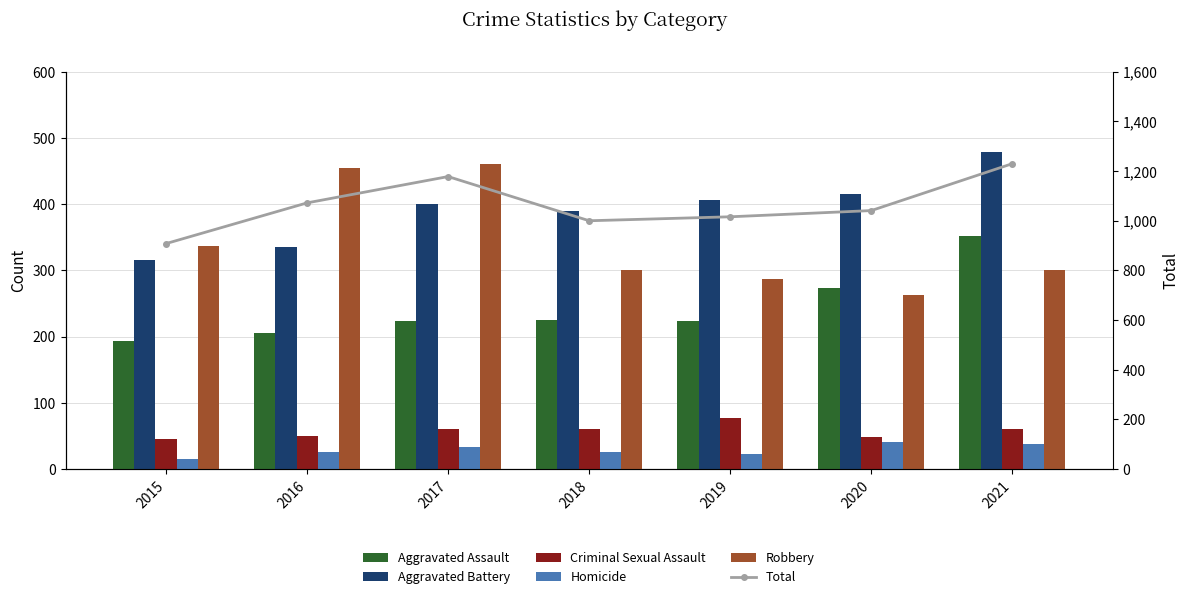

What is the sum of all Homicide values?

200